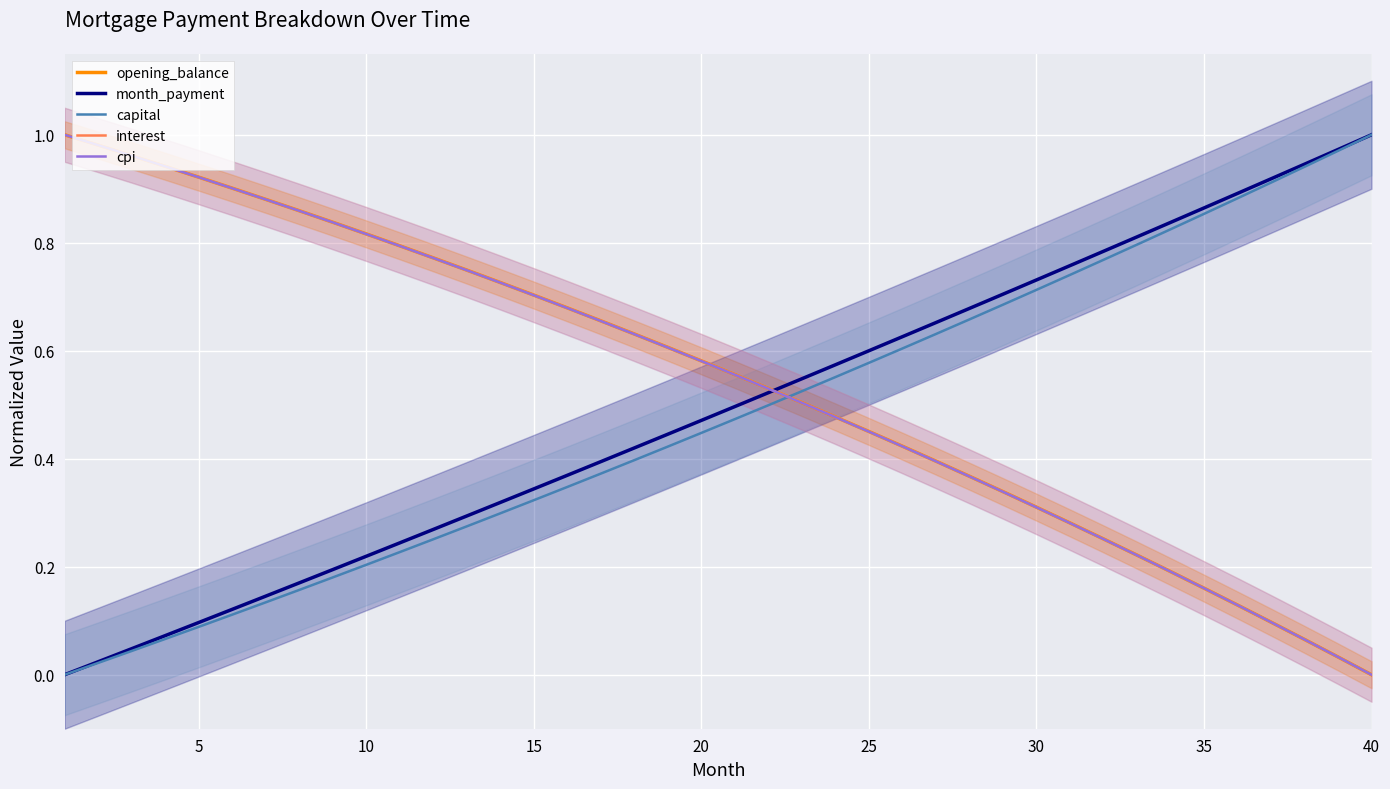

Reading right to left, list all the values displayed in this chart.

opening_balance: 0.0	0.0	0.1	0.1	0.1	0.2	0.2	0.2	0.3	0.3	0.3	0.3	0.4	0.4	0.4	0.5	0.5	0.5	0.5	0.6	0.6	0.6	0.6	0.7	0.7	0.7	0.7	0.7	0.8	0.8	0.8	0.8	0.9	0.9	0.9	0.9	0.9	1.0	1.0	1.0
month_payment: 1.0	1.0	0.9	0.9	0.9	0.9	0.8	0.8	0.8	0.8	0.7	0.7	0.7	0.7	0.6	0.6	0.6	0.5	0.5	0.5	0.5	0.4	0.4	0.4	0.4	0.3	0.3	0.3	0.3	0.2	0.2	0.2	0.2	0.1	0.1	0.1	0.1	0.0	0.0	0.0
capital: 1.0	1.0	0.9	0.9	0.9	0.9	0.8	0.8	0.8	0.7	0.7	0.7	0.7	0.6	0.6	0.6	0.6	0.5	0.5	0.5	0.4	0.4	0.4	0.4	0.3	0.3	0.3	0.3	0.3	0.2	0.2	0.2	0.2	0.1	0.1	0.1	0.1	0.0	0.0	0.0
interest: 0.0	0.0	0.1	0.1	0.1	0.2	0.2	0.2	0.3	0.3	0.3	0.3	0.4	0.4	0.4	0.5	0.5	0.5	0.5	0.6	0.6	0.6	0.6	0.7	0.7	0.7	0.7	0.7	0.8	0.8	0.8	0.8	0.9	0.9	0.9	0.9	0.9	1.0	1.0	1.0
cpi: 0.0	0.0	0.1	0.1	0.1	0.2	0.2	0.2	0.3	0.3	0.3	0.3	0.4	0.4	0.4	0.5	0.5	0.5	0.5	0.6	0.6	0.6	0.6	0.7	0.7	0.7	0.7	0.7	0.8	0.8	0.8	0.8	0.9	0.9	0.9	0.9	0.9	1.0	1.0	1.0